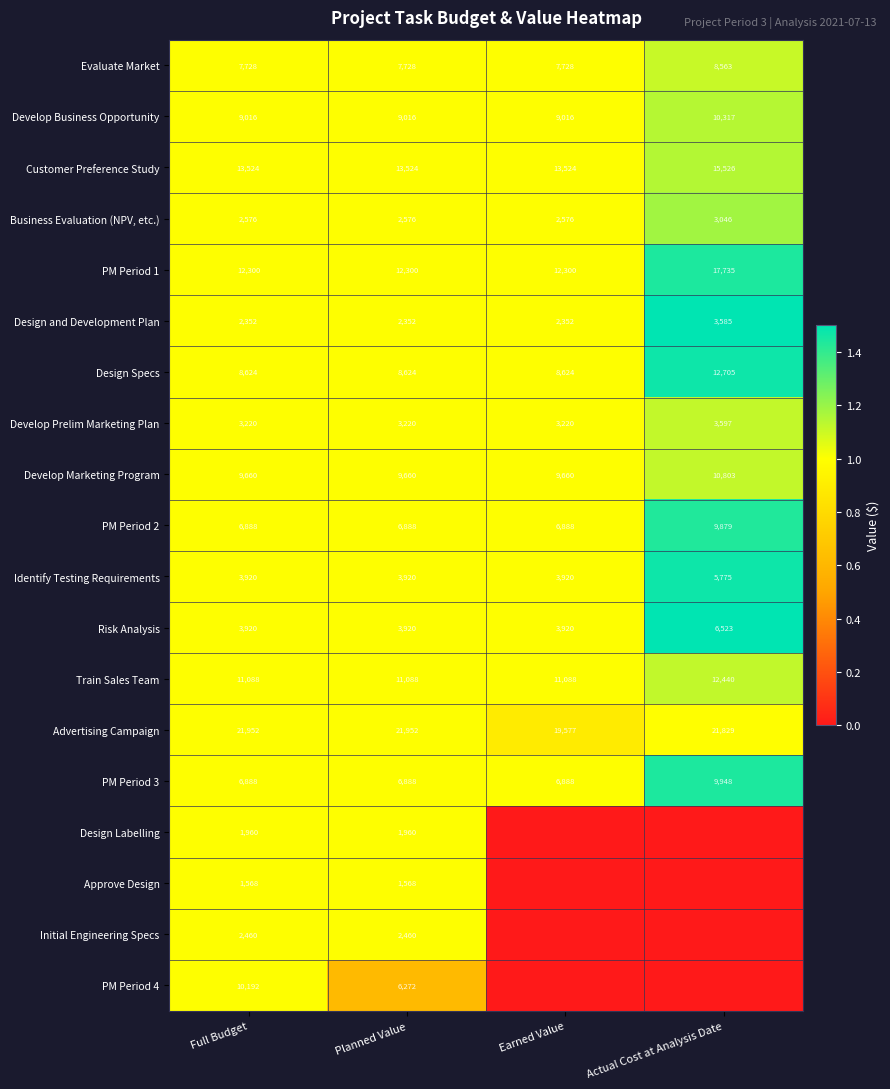

What is the sum of the Design Specs values at Planned Value and Full Budget?

17248